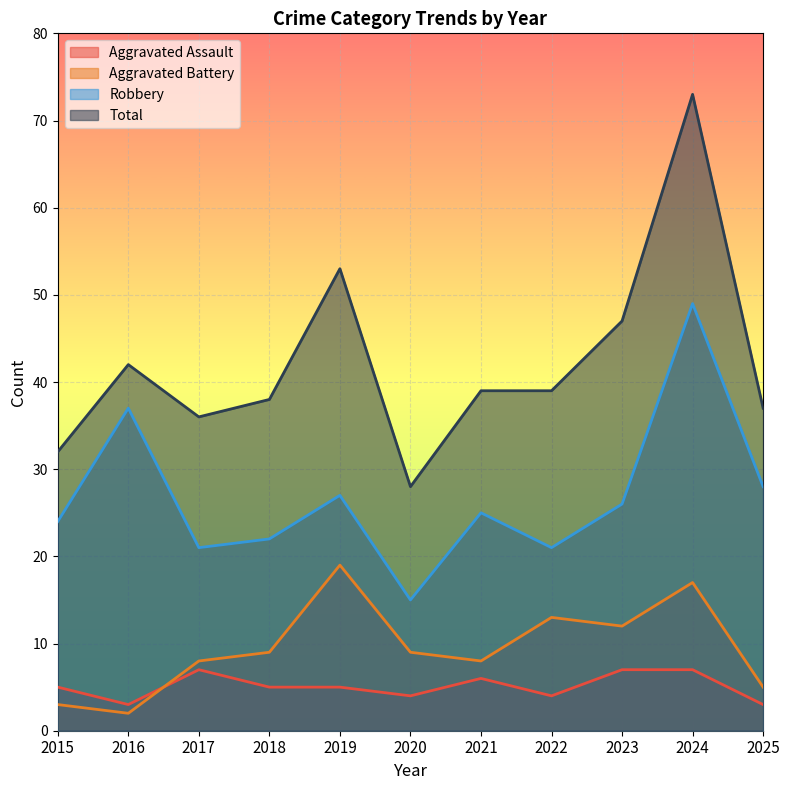

True or false: Robbery and Aggravated Assault cross at least once.

False